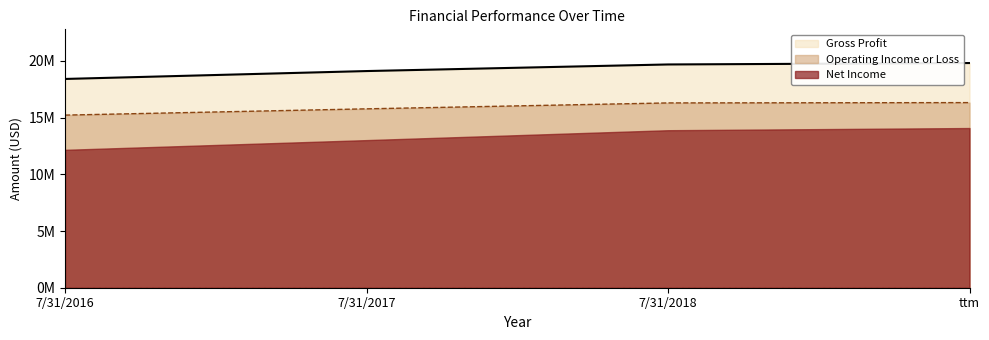

List the series in order of their overall mean, lowest first.

Net Income, Operating Income or Loss, Gross Profit